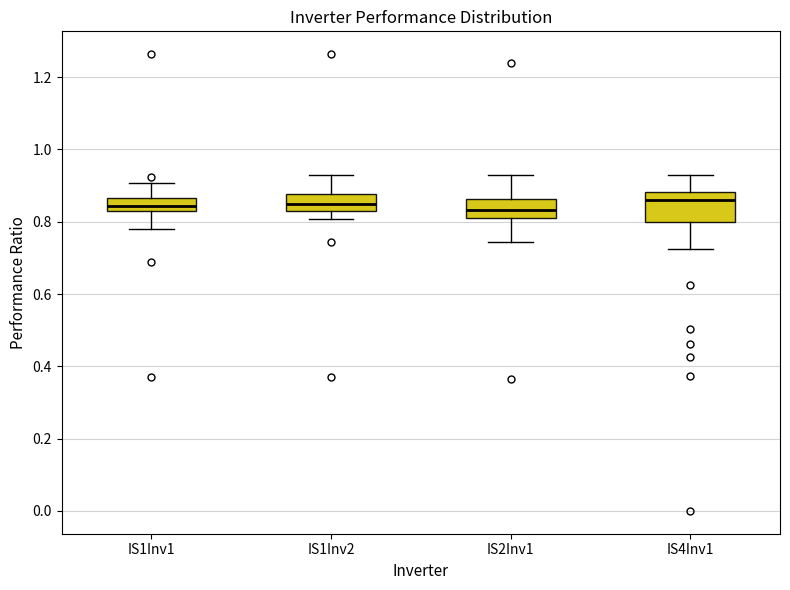

Comparing the boxes themselves (not the whiskers), which one is the tallest?

IS4Inv1